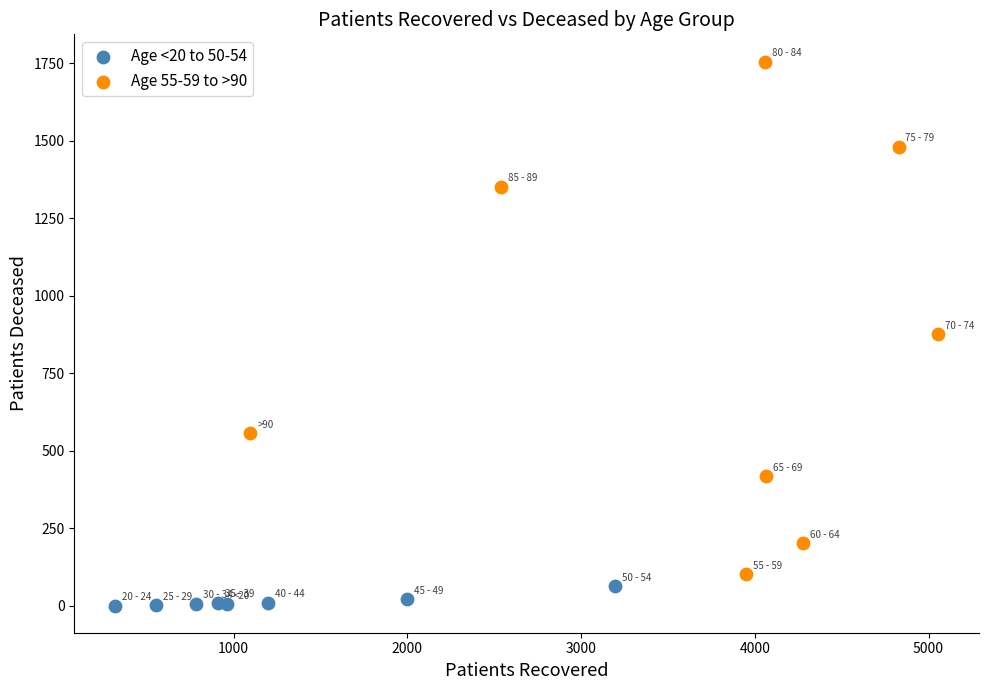

Which series has the widest spread of Y values?

Age 55-59 to >90